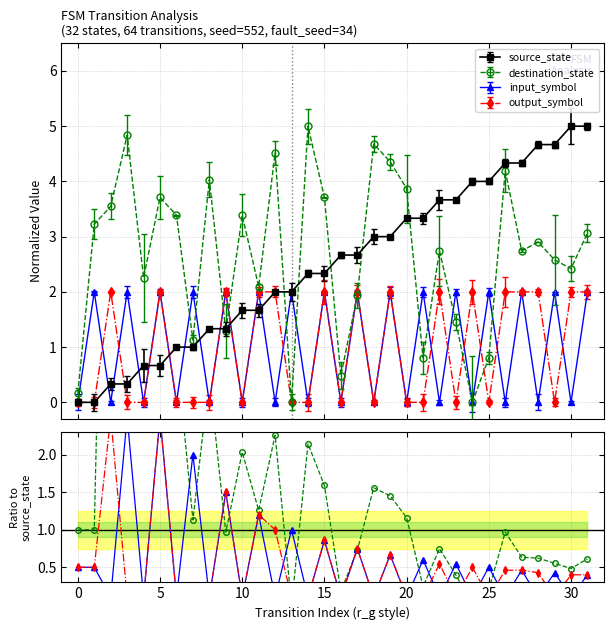

List the series in order of their peak value, highest first.

source_state, destination_state, input_symbol_encoded, output_symbol